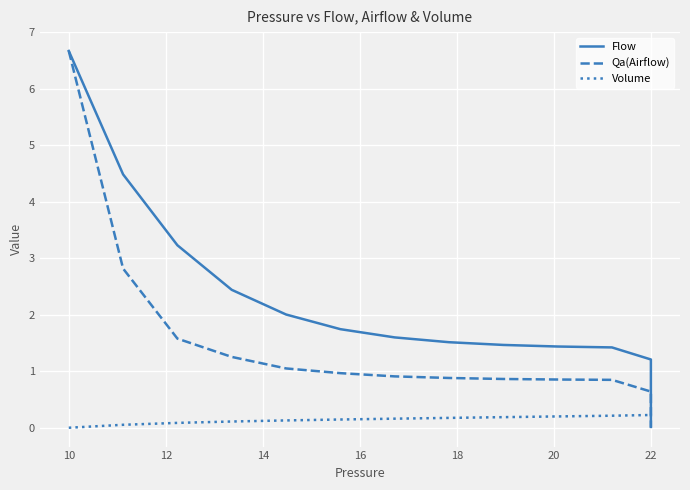

How many data points does each series have?

20